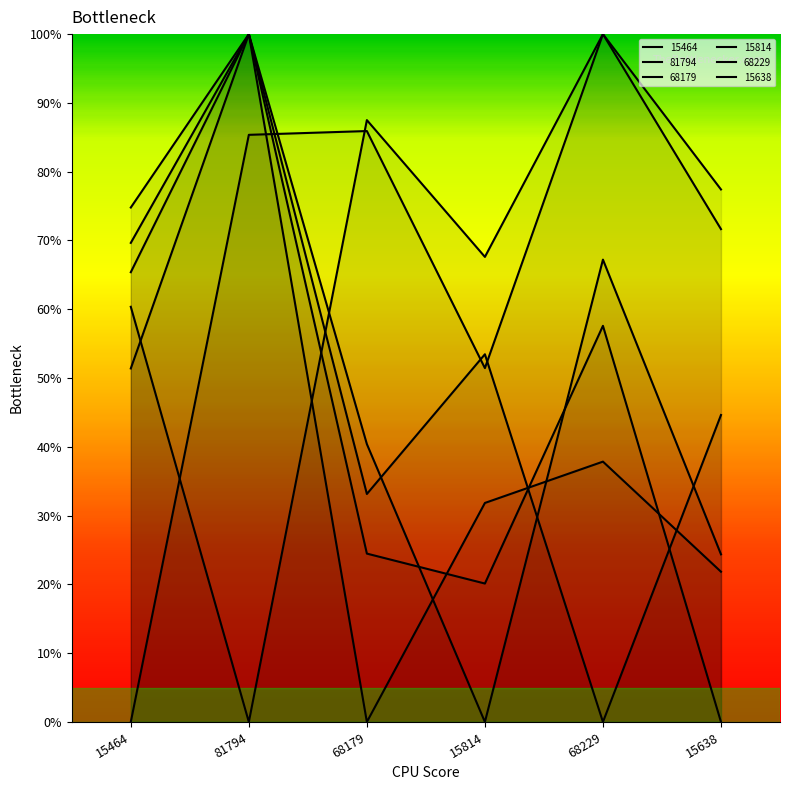

Which category has the highest value across all series?

68229